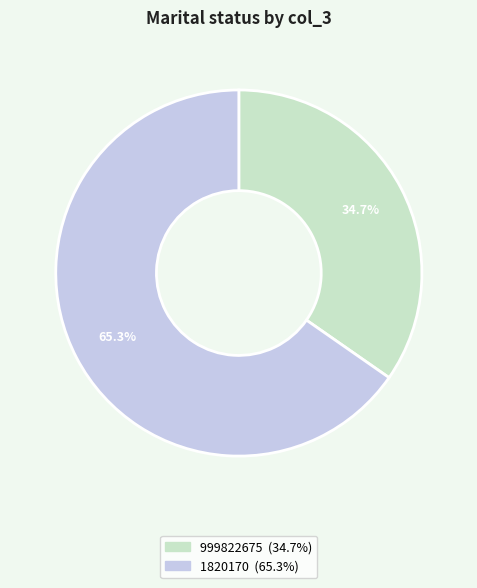

To the nearest percent, what is the difference between the largest and smallest slice percentages?

31%